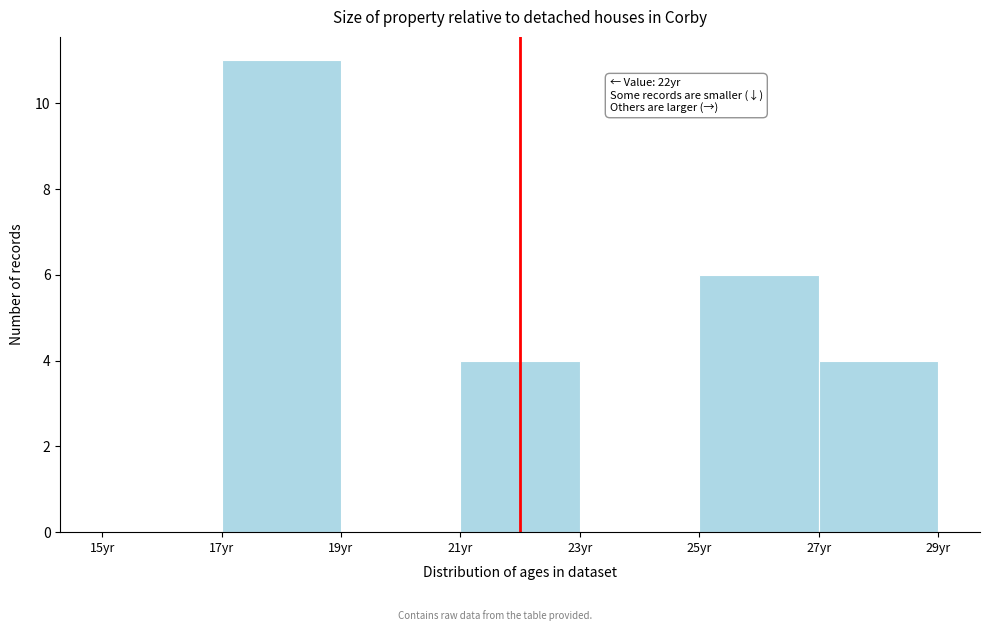

Which range on the x-axis has the tallest bar?

17 to 19